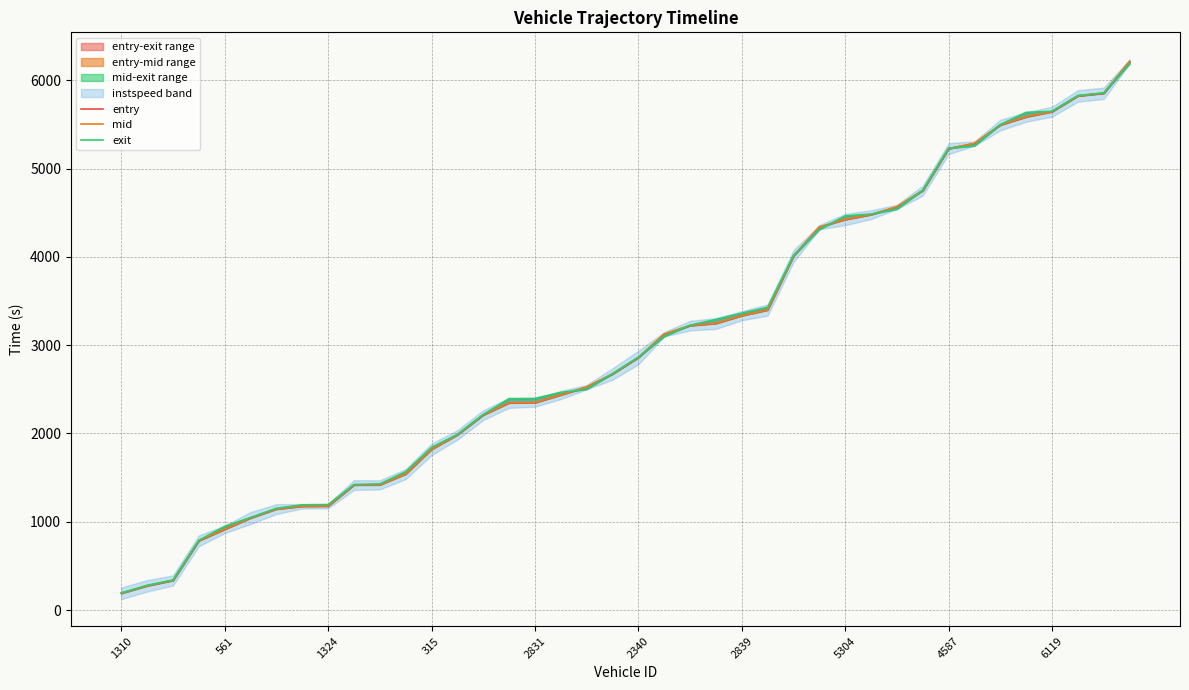

What is the difference between the mid values at 27 and 2831?

3422.9